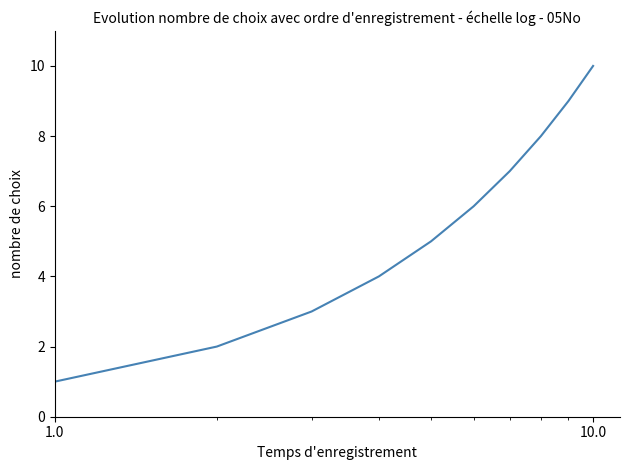

What is the maximum value shown in the chart?

10